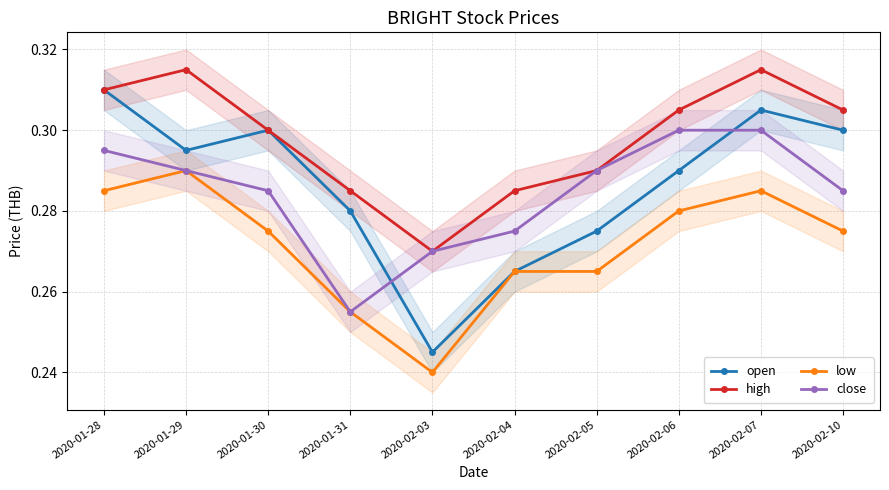

At which category does low reach its first local peak?

2020-01-29